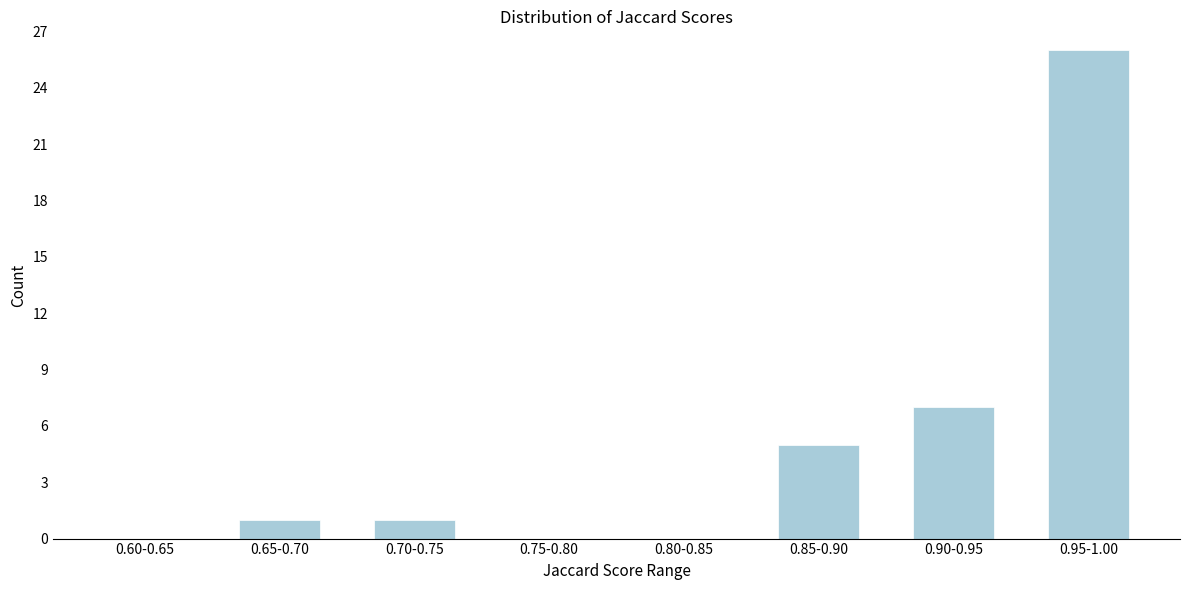

Reading left to right, extract all data points from this chart.

0.60-0.65=0	0.65-0.70=1	0.70-0.75=1	0.75-0.80=0	0.80-0.85=0	0.85-0.90=5	0.90-0.95=7	0.95-1.00=26